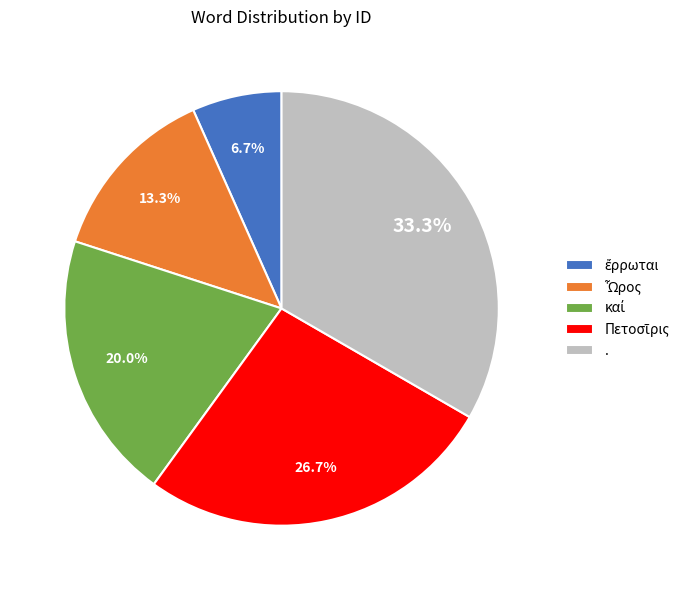

What is the largest slice in the pie chart?

.